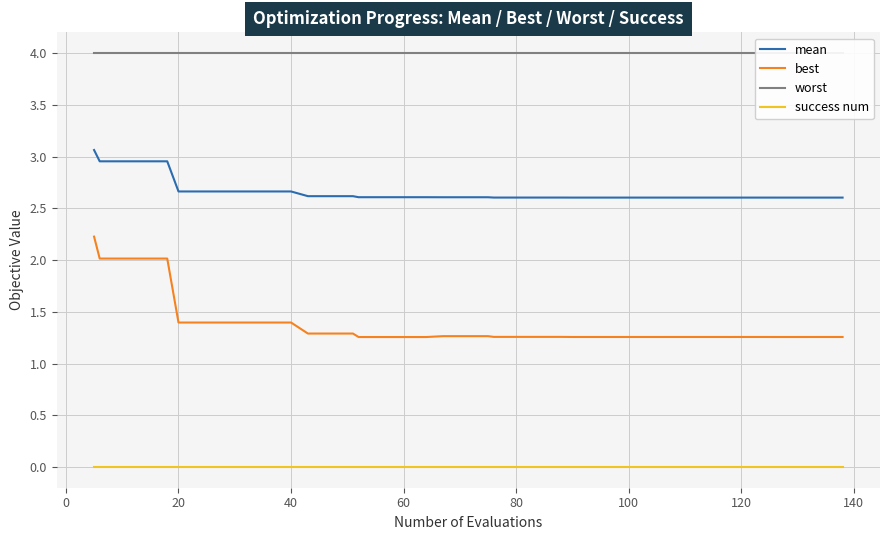

What is the maximum value for best?

2.2